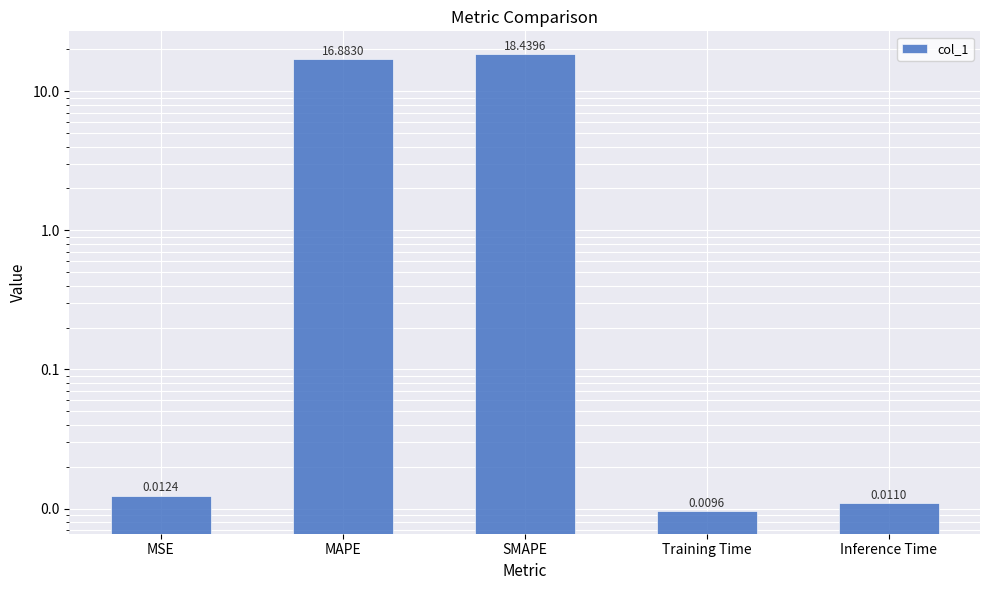

What is the change in value from MAPE to Training Time?

-16.9